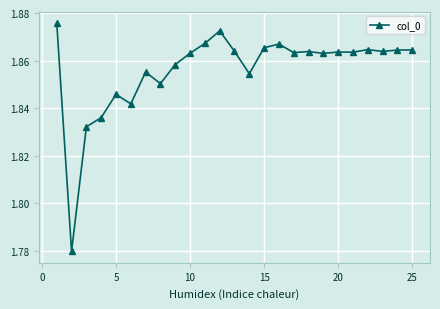

True or false: there are more than 1 points higher than both neighbors.

True